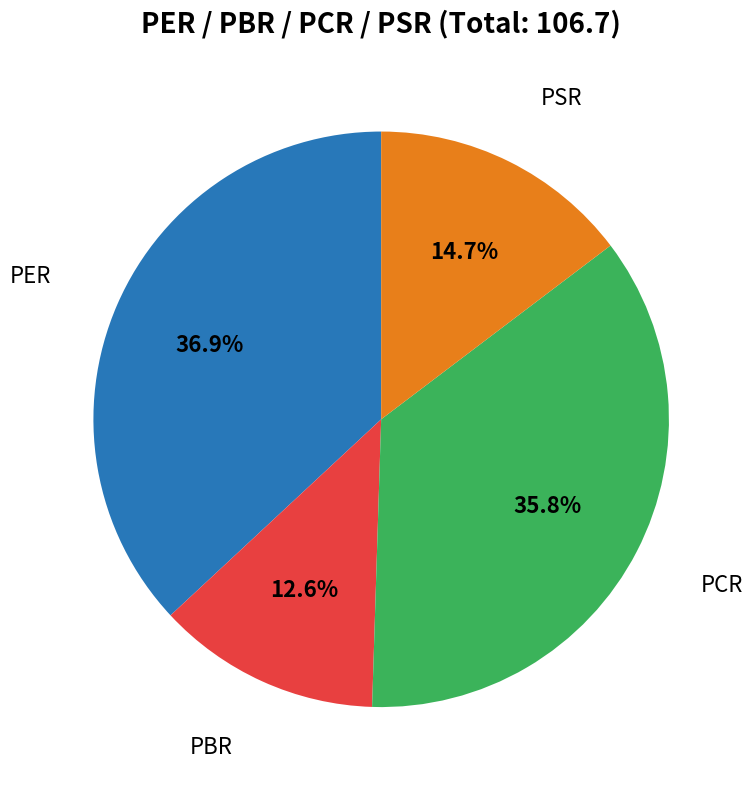

Is there a majority slice in this chart?

No